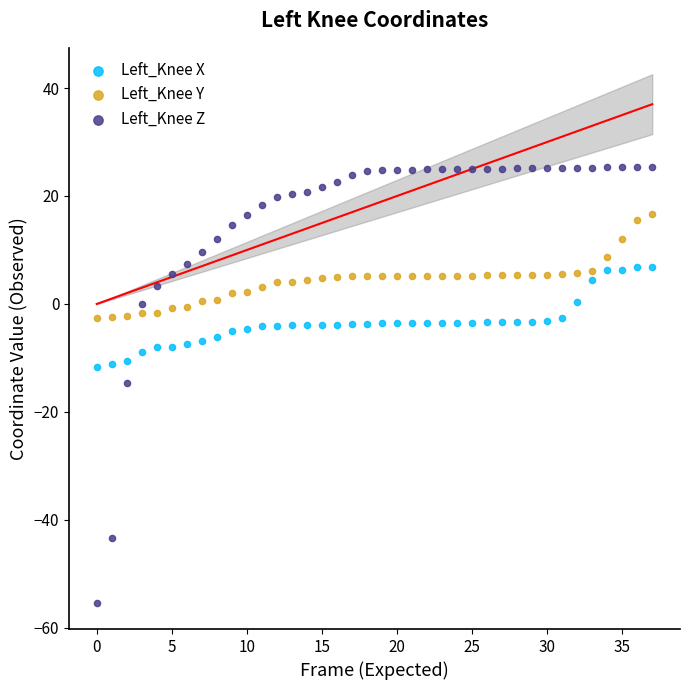

Which series reaches the maximum Y coordinate?

Left_Knee Z